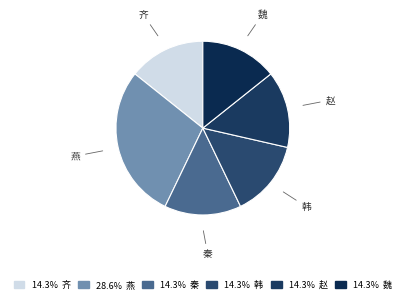

True or false: 齐 accounts for 6% of the total.

False